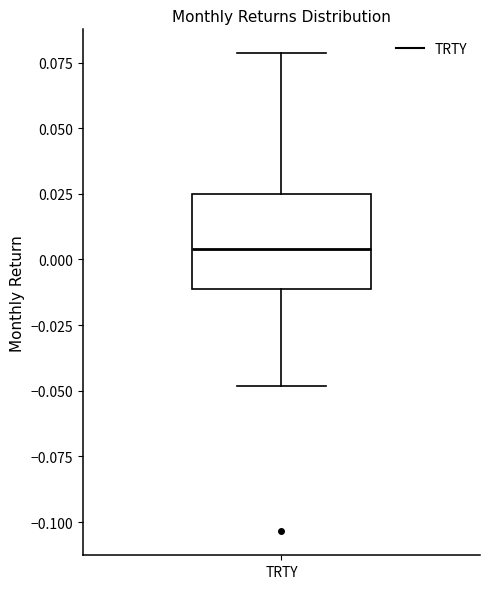

Where does the upper whisker of the box for TRTY end on the y-axis? The values are not printed on the chart, so give them approximately, as read against the axis.

0.080